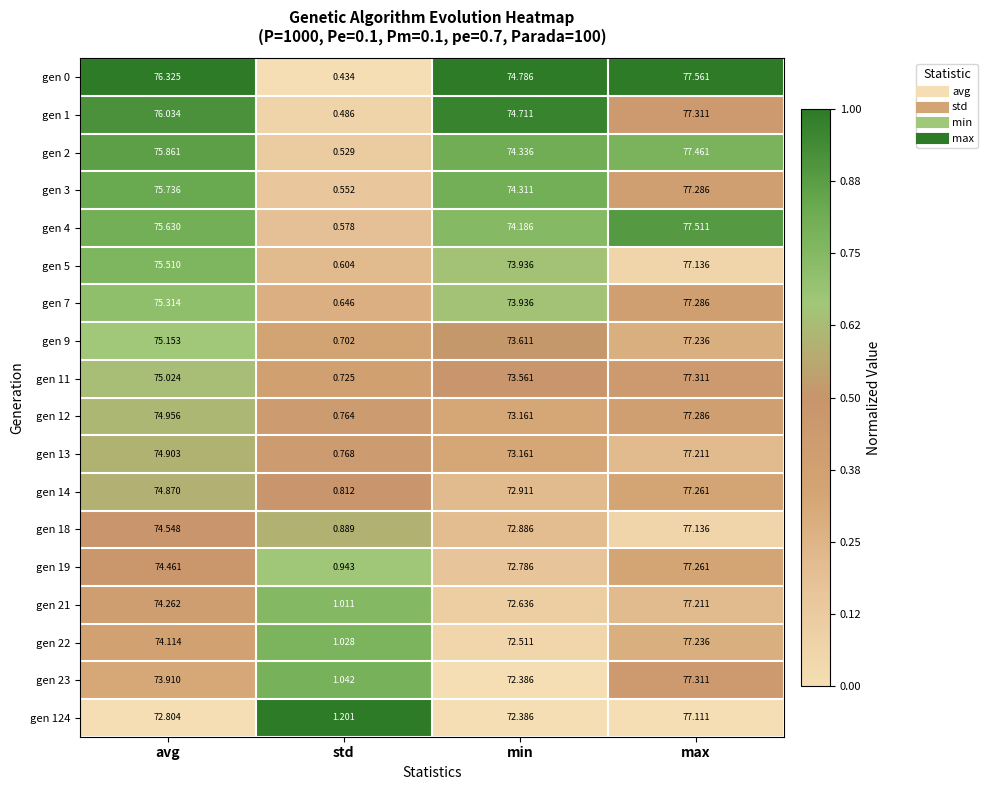

Rank the categories by gen 2 value from lowest to highest.

std, min, avg, max